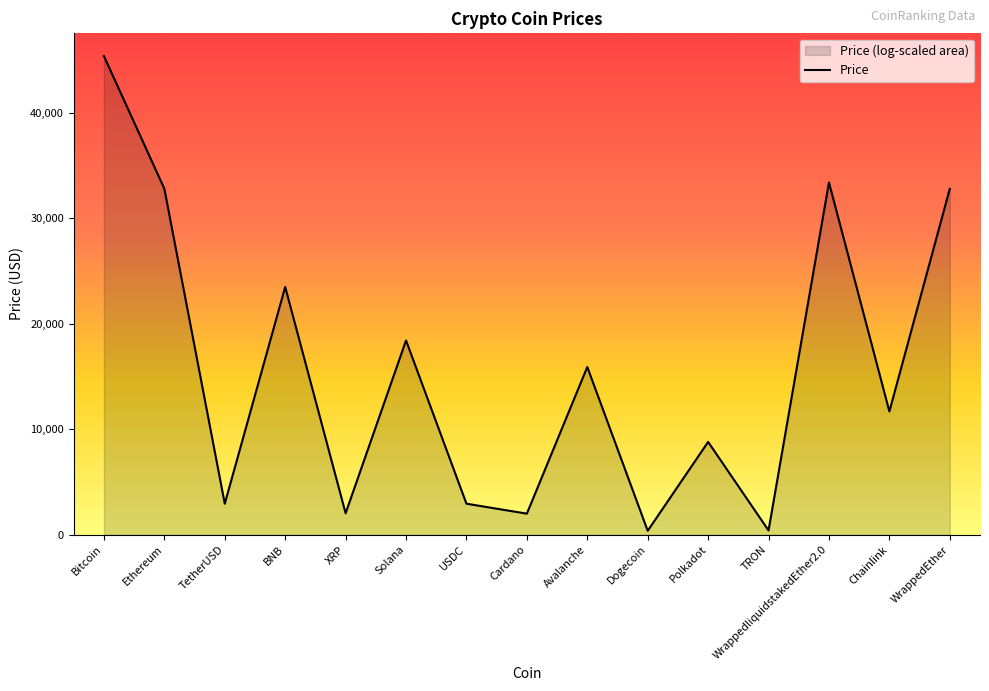

True or false: there are more than 0 points higher than both neighbors.

True